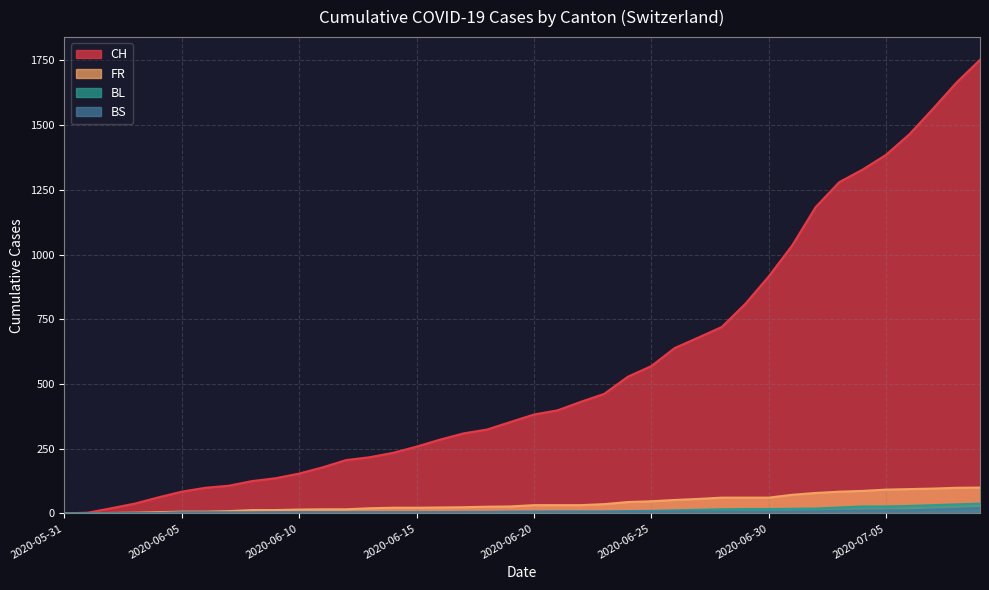

How many lines are shown in the chart?

4